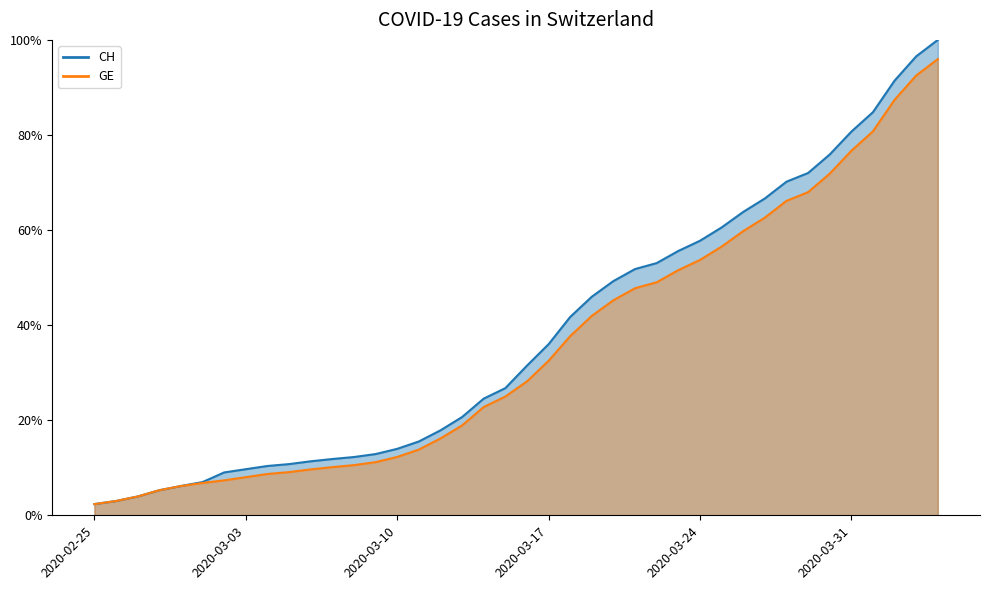

Which series has the largest range (max minus min)?

CH